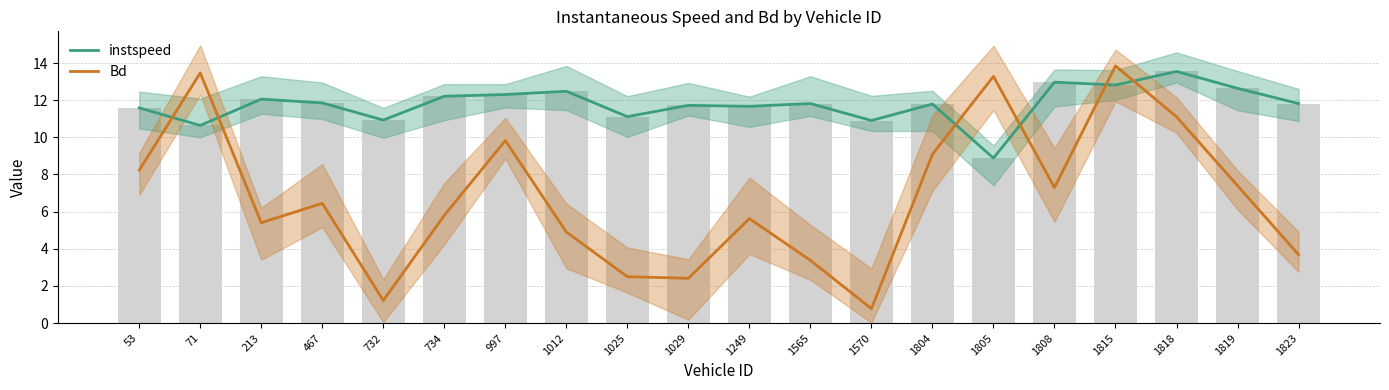

Which series has the widest spread of values?

Bd